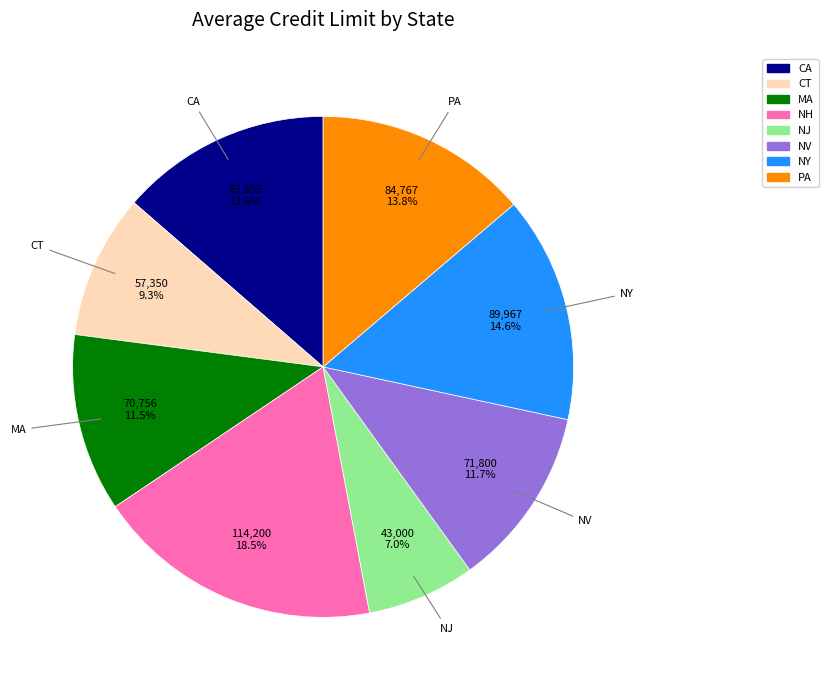

Which slice is the smallest?

NJ